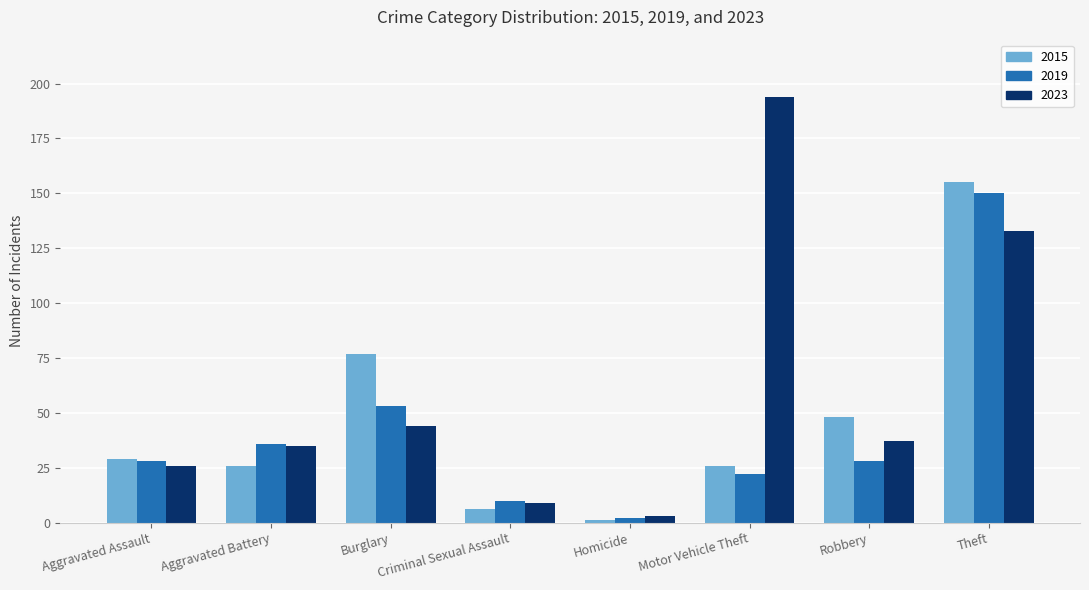

What is the maximum value shown in the chart?

194